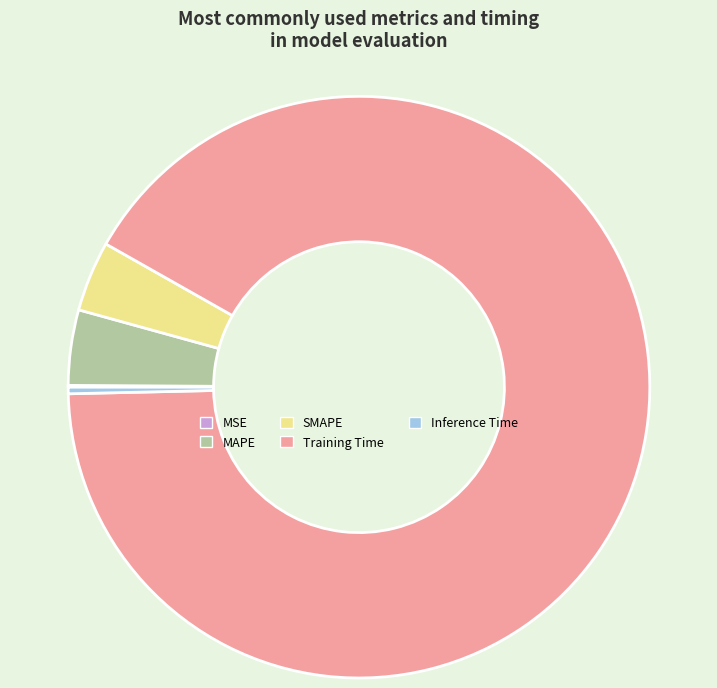

What is the largest slice in the pie chart?

Training Time